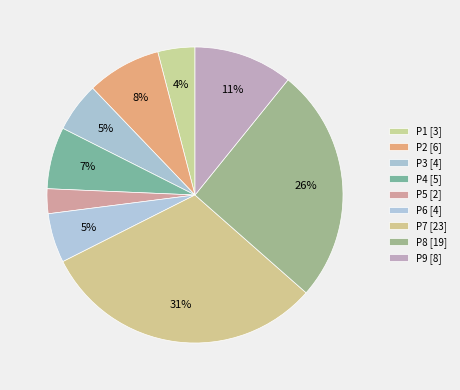

How many slices are in this pie chart?

9